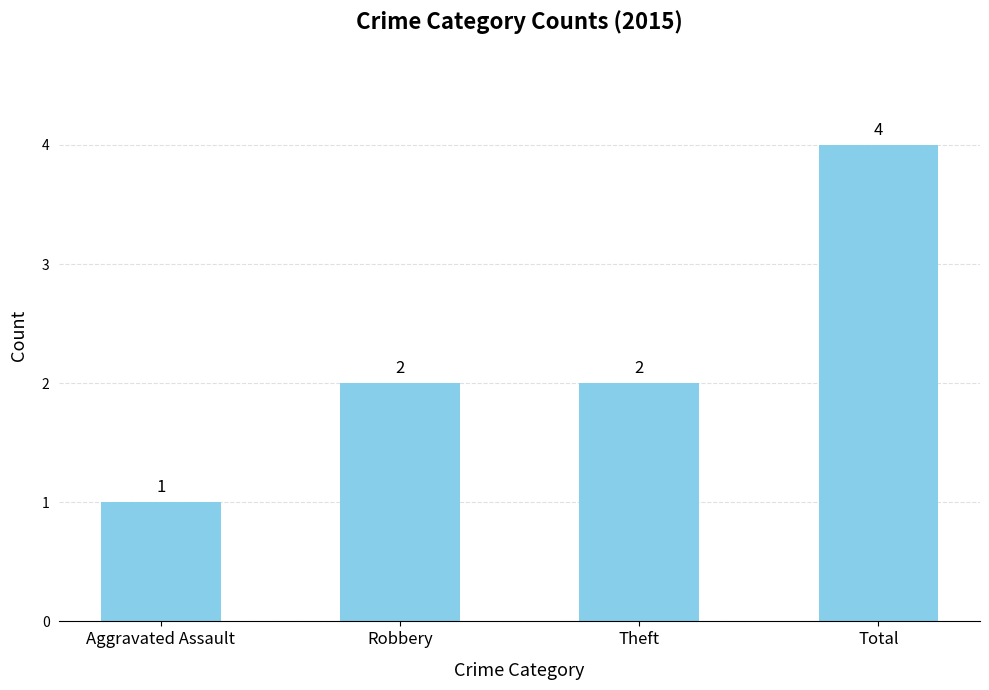

Which category has the lowest value across all series?

Aggravated Assault